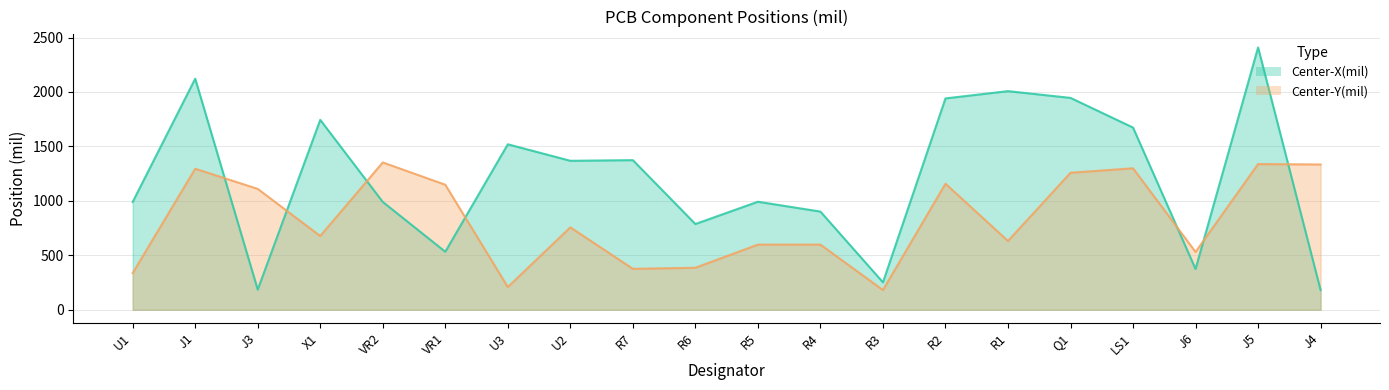

What is the difference between the highest and lowest values at R3?

70.9